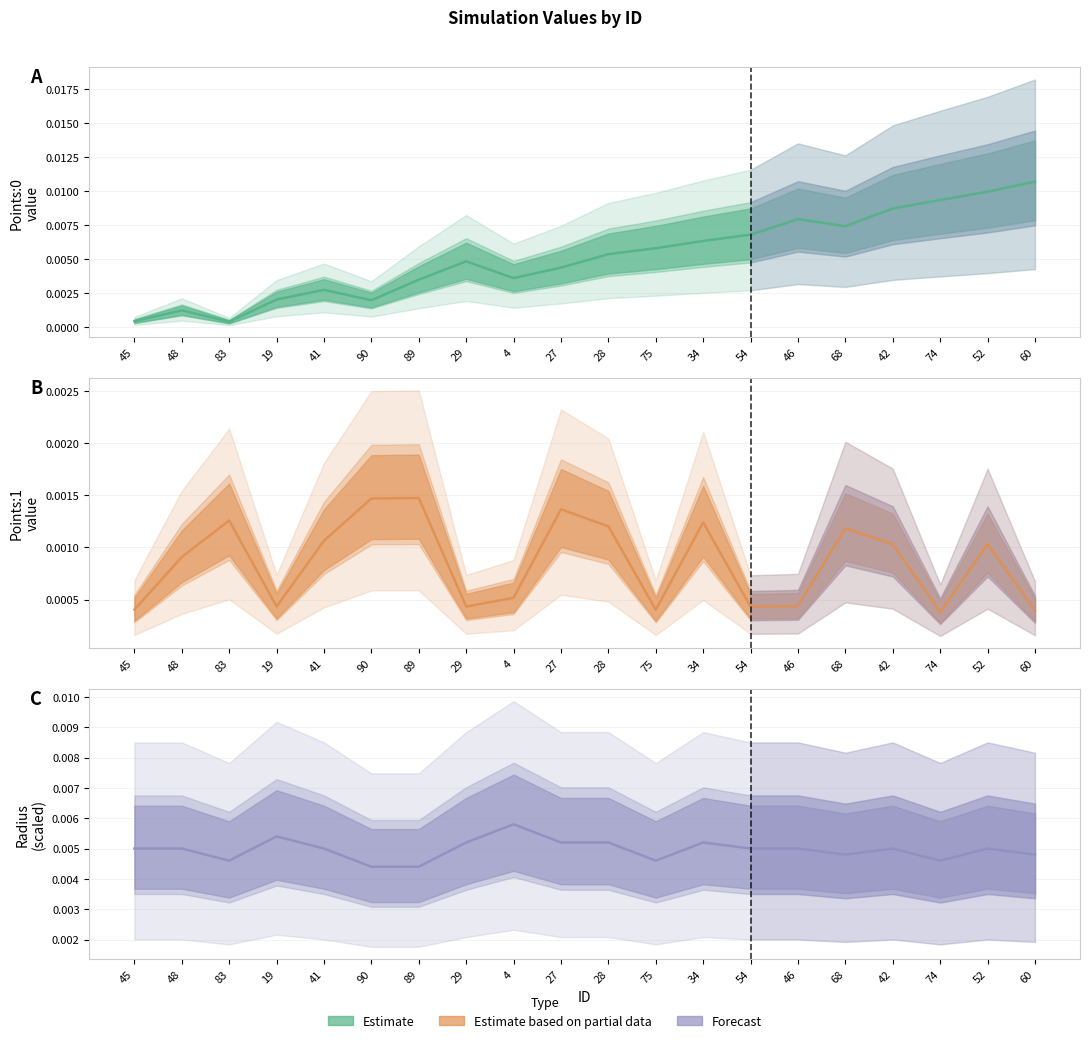

Between 41 and 90, which series saw the biggest shift?

Points:0